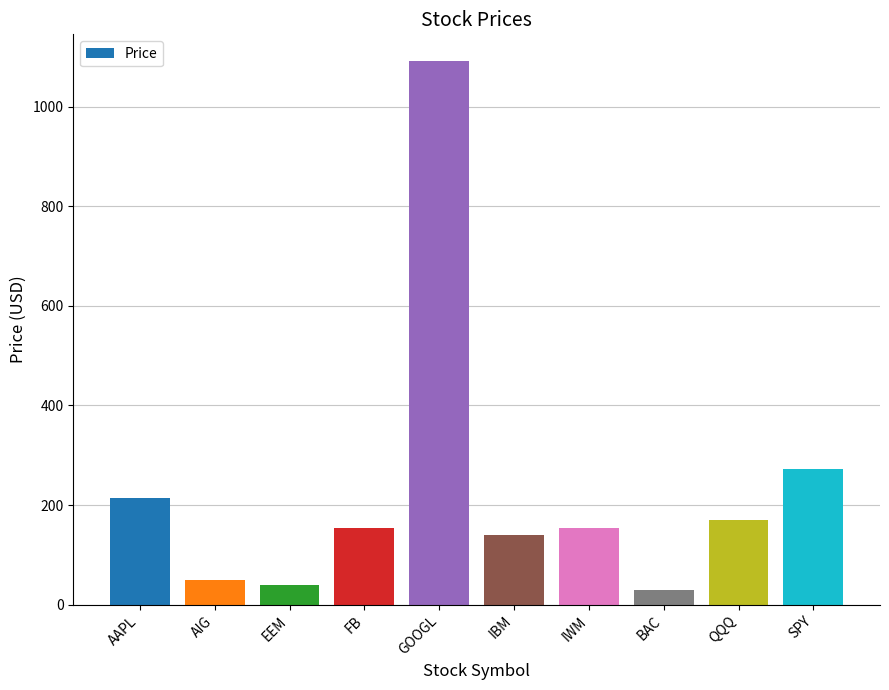

At which category does the chart reach its minimum across all series?

BAC